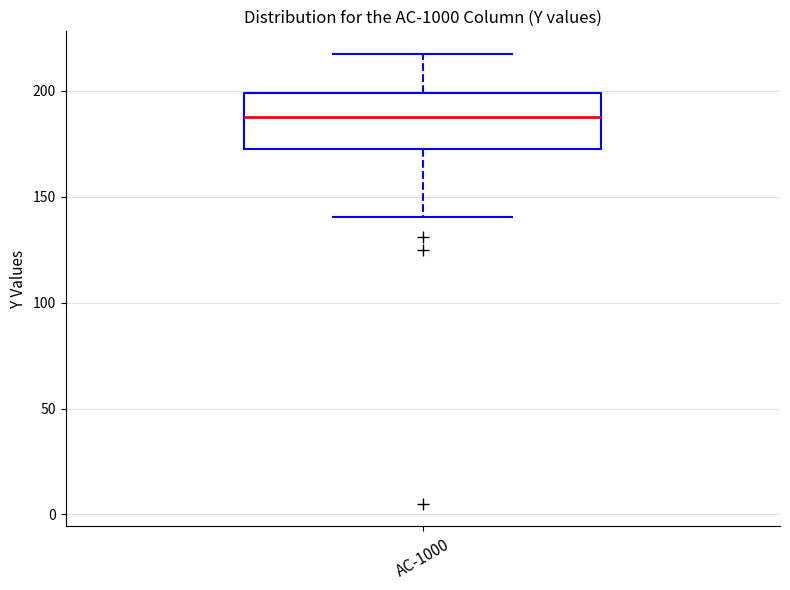

Where is the lower edge of the box for AC-1000 on the y-axis? The values are not printed on the chart, so give them approximately, as read against the axis.

175